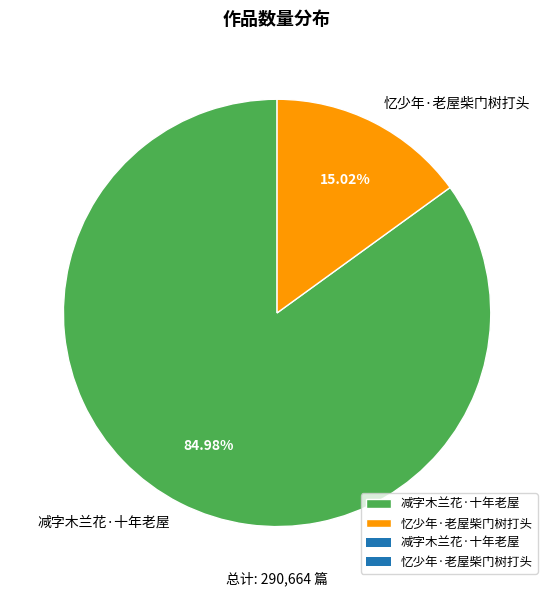

Between 忆少年·老屋柴门树打头 and 减字木兰花·十年老屋, which is larger?

减字木兰花·十年老屋